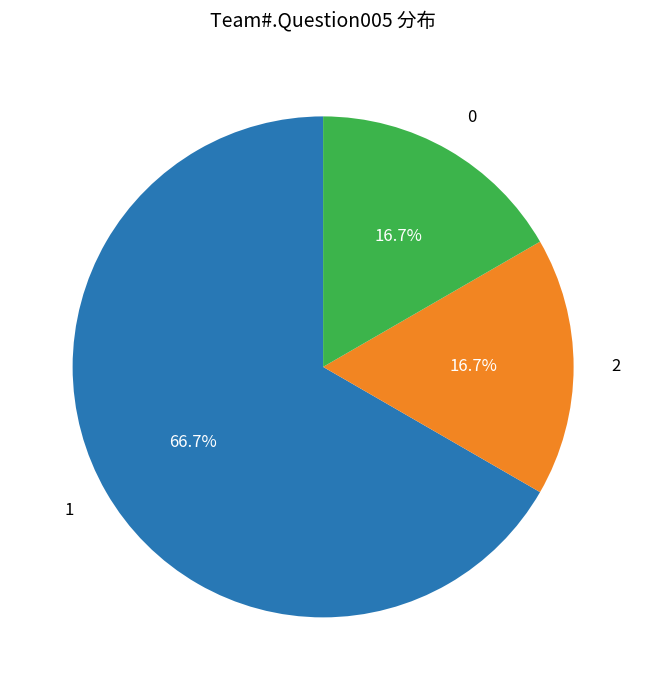

Does any single category account for the majority?

Yes